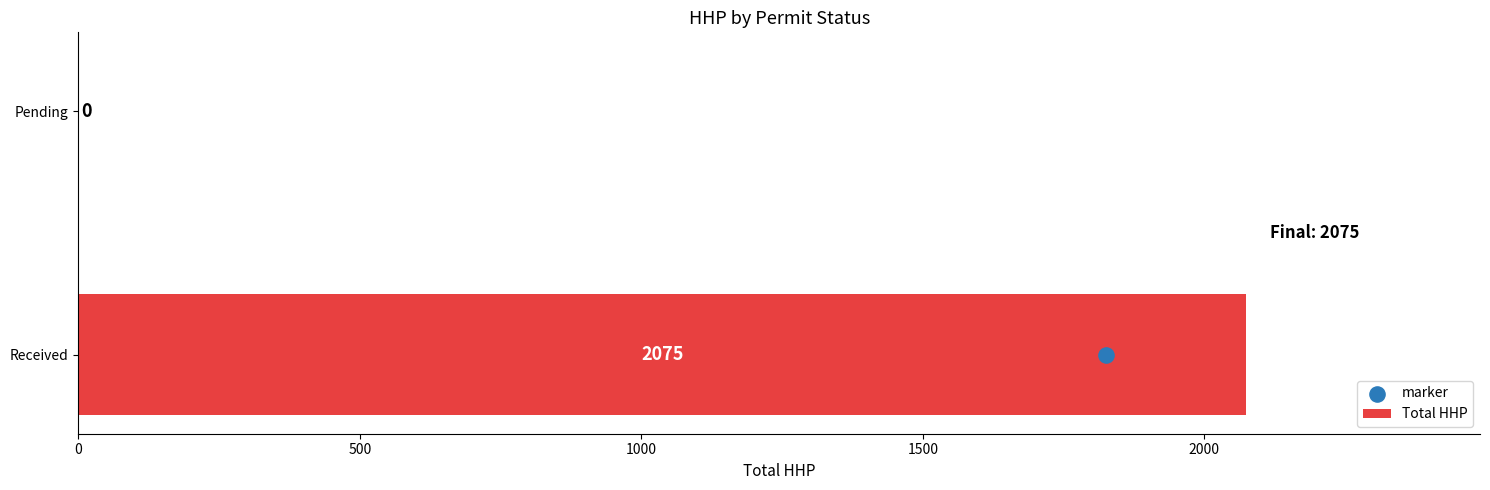

The Total HHP series shows -1227 at Pending. True or false?

False